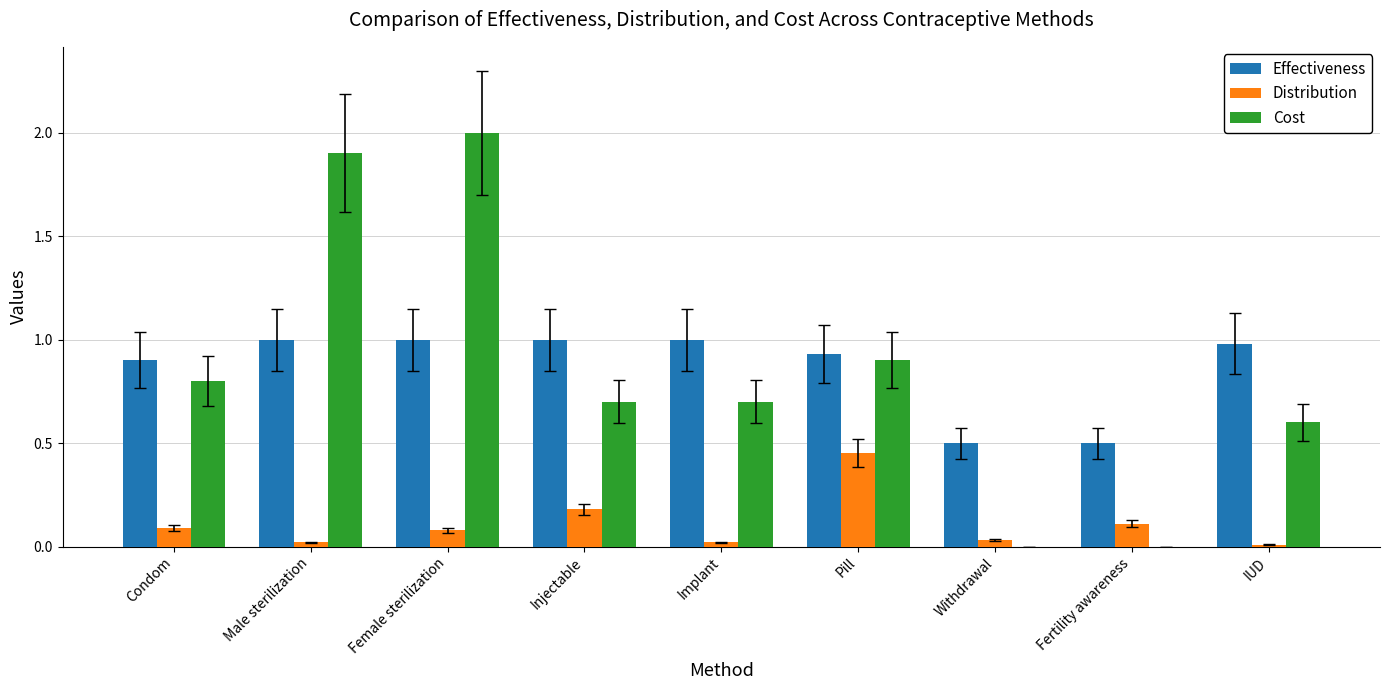

How many series are shown in this chart?

3